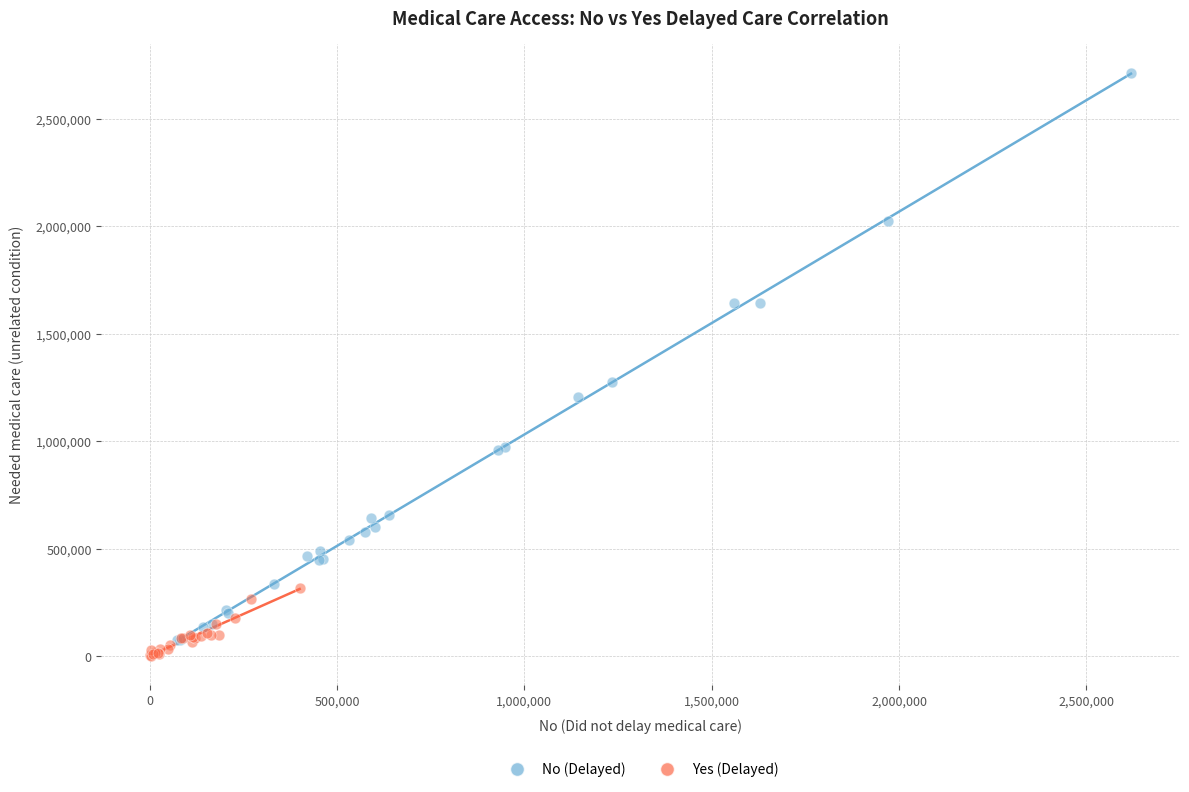

What are all the series names shown in the legend?

No (Delayed), Yes (Delayed)